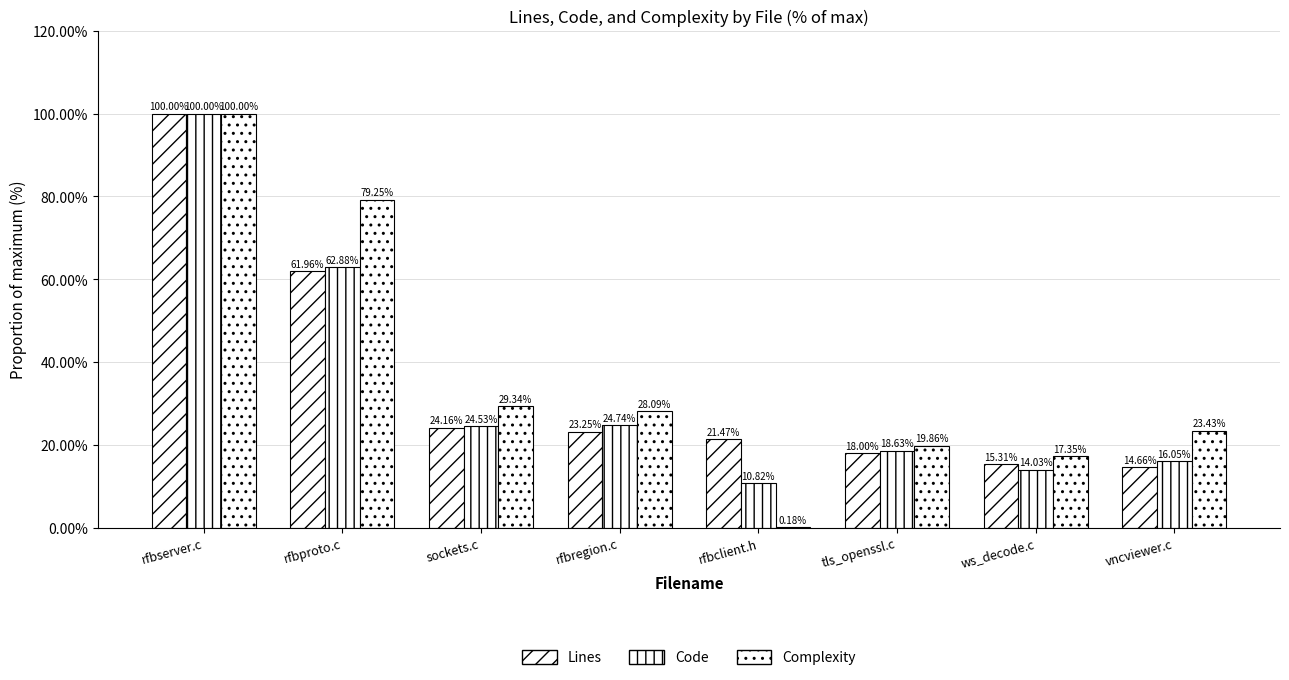

Which category has the lowest value across all series?

rfbclient.h